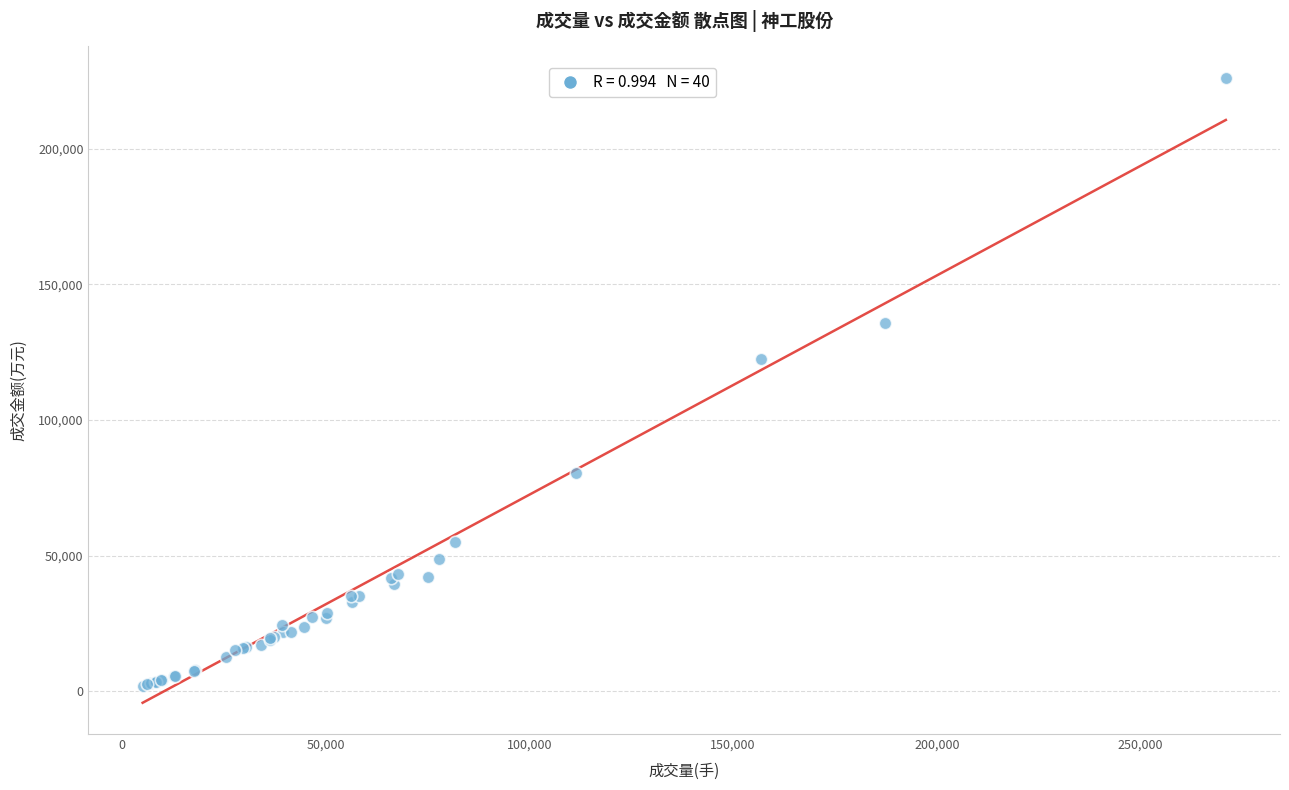

What Y value in the scatter plot is closest to 114119?

122589